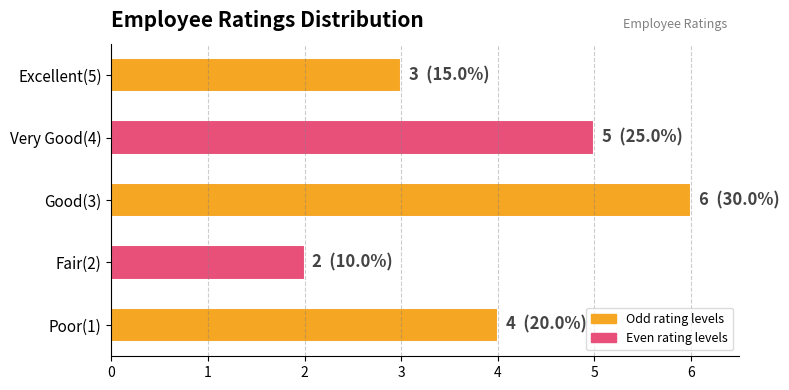

Rank the categories by value from lowest to highest.

Fair(2), Excellent(5), Poor(1), Very Good(4), Good(3)